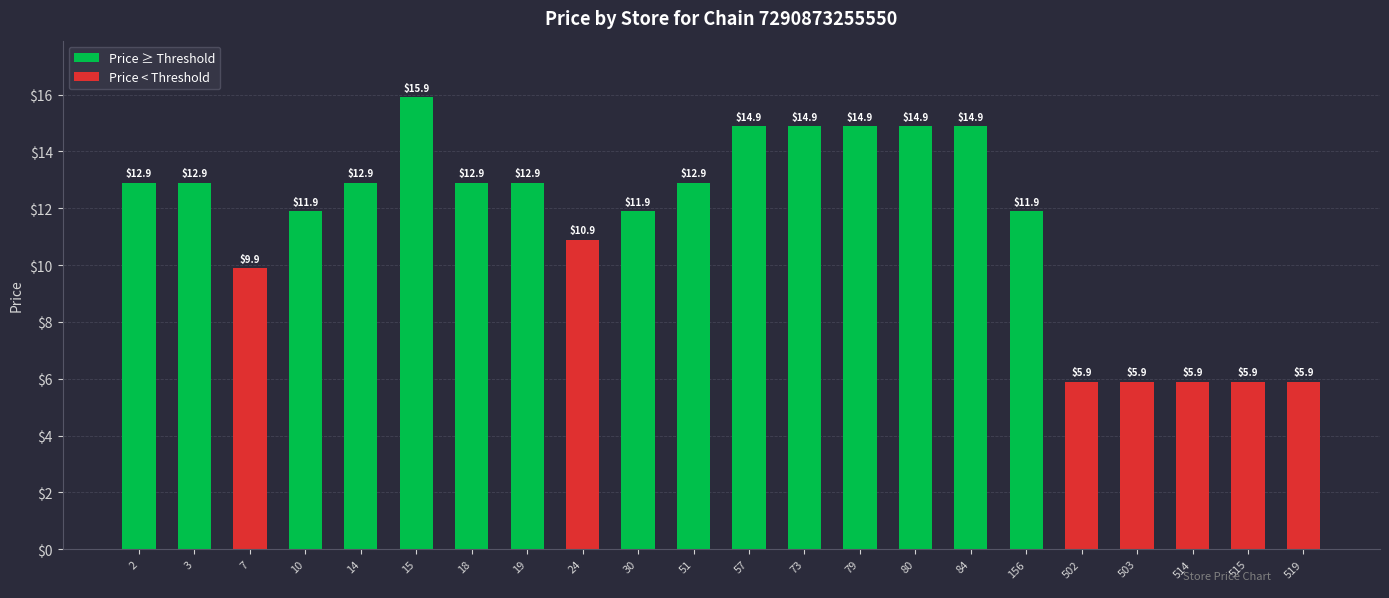

What is the maximum value shown in the chart?

15.9